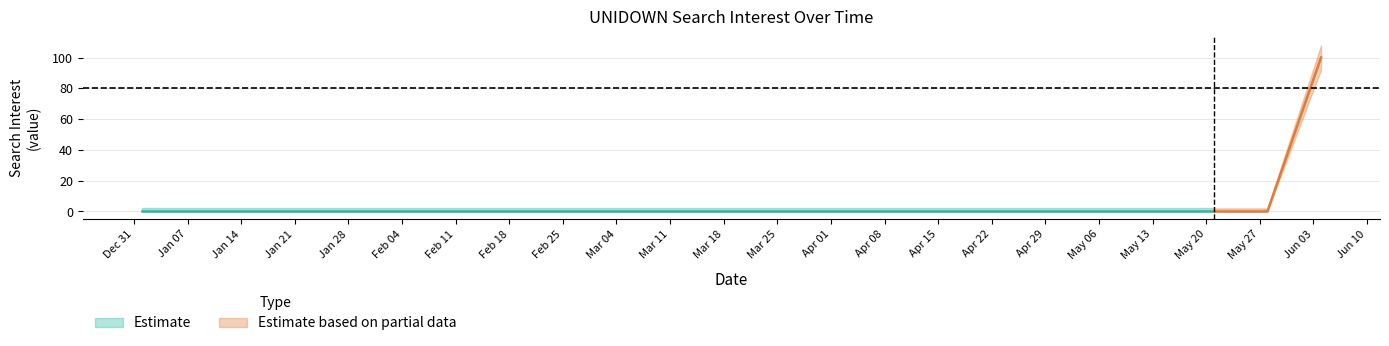

Rank the categories by value from lowest to highest.

2019/01/01, 2019/01/08, 2019/01/15, 2019/01/22, 2019/01/29, 2019/02/05, 2019/02/12, 2019/02/19, 2019/02/26, 2019/03/05, 2019/03/12, 2019/03/19, 2019/03/26, 2019/04/02, 2019/04/09, 2019/04/16, 2019/04/23, 2019/04/30, 2019/05/07, 2019/05/14, 2019/05/21, 2019/05/28, 2019/06/04